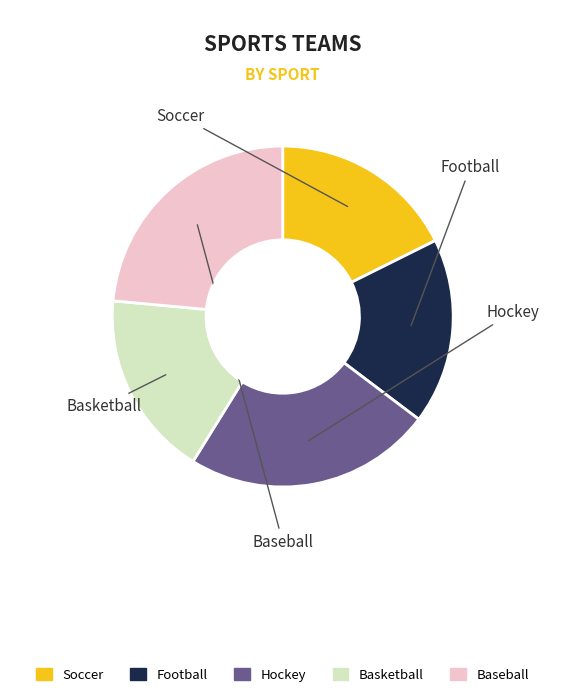

Which has a higher value, Basketball or Baseball?

Baseball